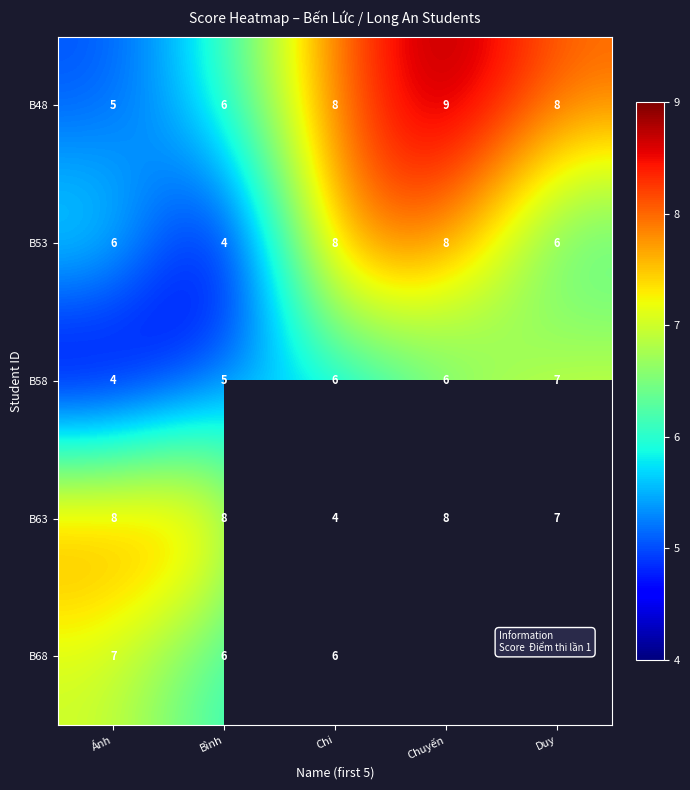

What is the highest value of the B53 series?

8